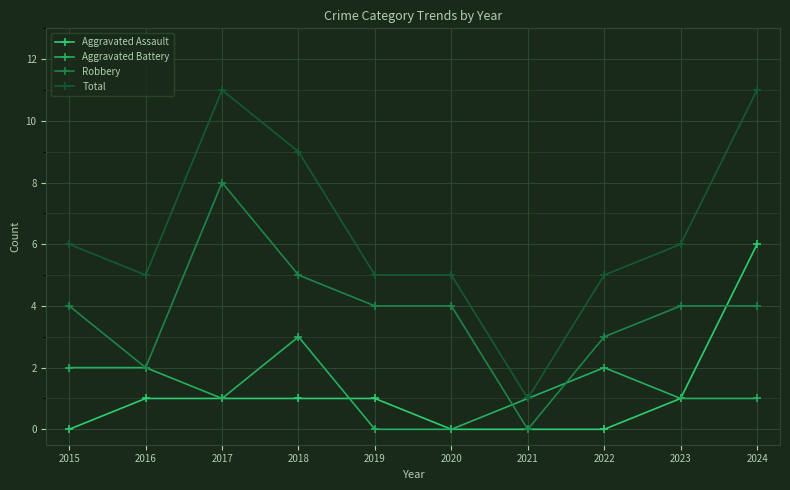

Reading left to right, transcribe all the data shown in this chart.

Aggravated Assault: 0	1	1	1	1	0	0	0	1	6
Aggravated Battery: 2	2	1	3	0	0	1	2	1	1
Robbery: 4	2	8	5	4	4	0	3	4	4
Total: 6	5	11	9	5	5	1	5	6	11